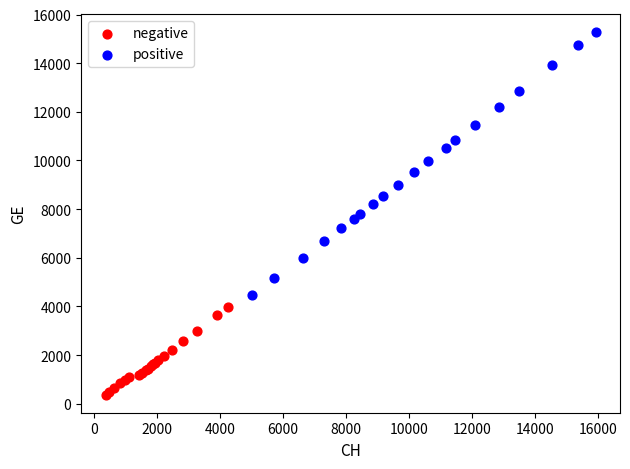

Which series has the widest spread of Y values?

positive